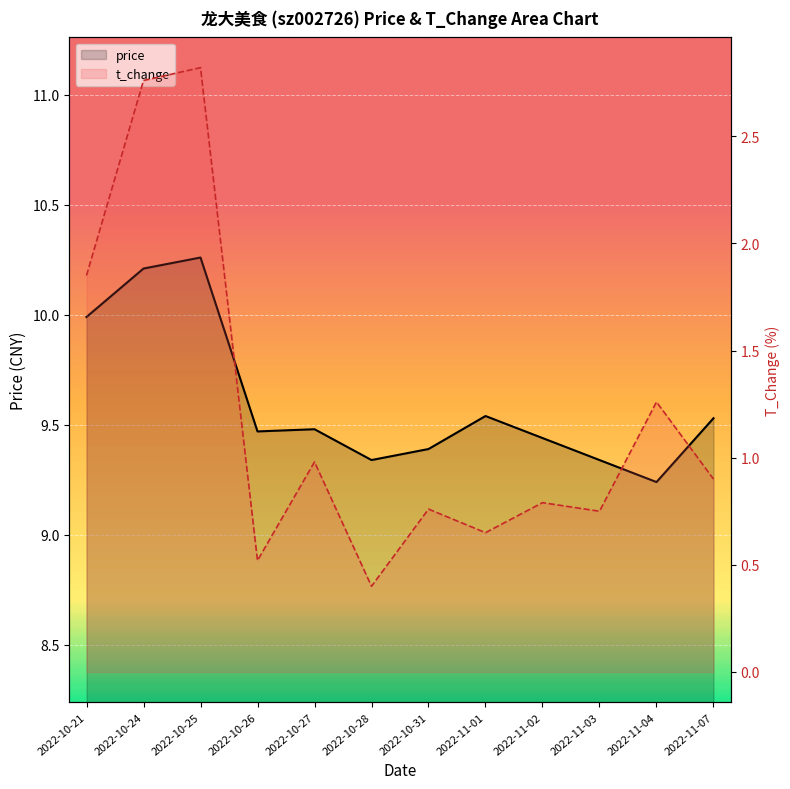

At 2022-10-31, list the series in order from largest to smallest.

price, t_change